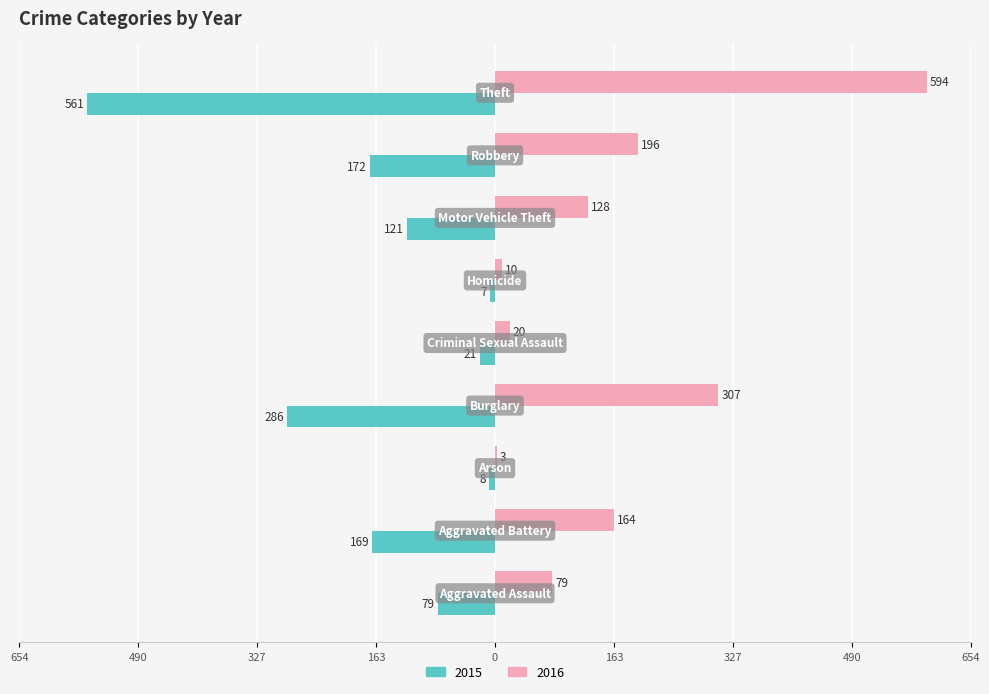

What are all the series names shown in the legend?

2015, 2016